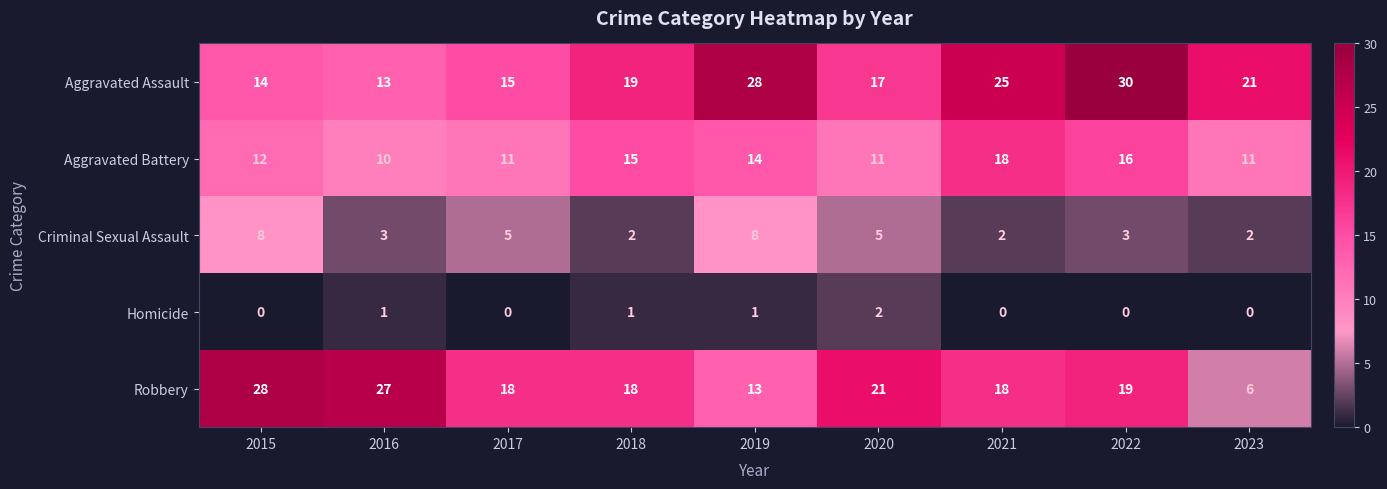

True or false: Aggravated Battery has a value of 14 at 2019.

True